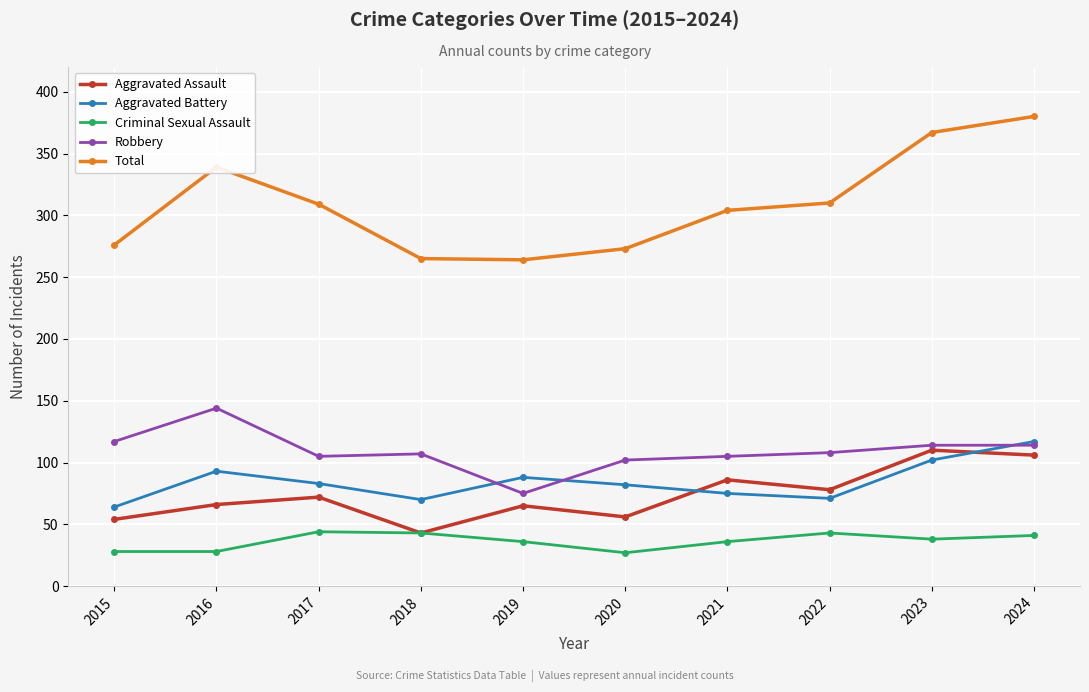

Which category has the lowest value in the Aggravated Battery series?

2015